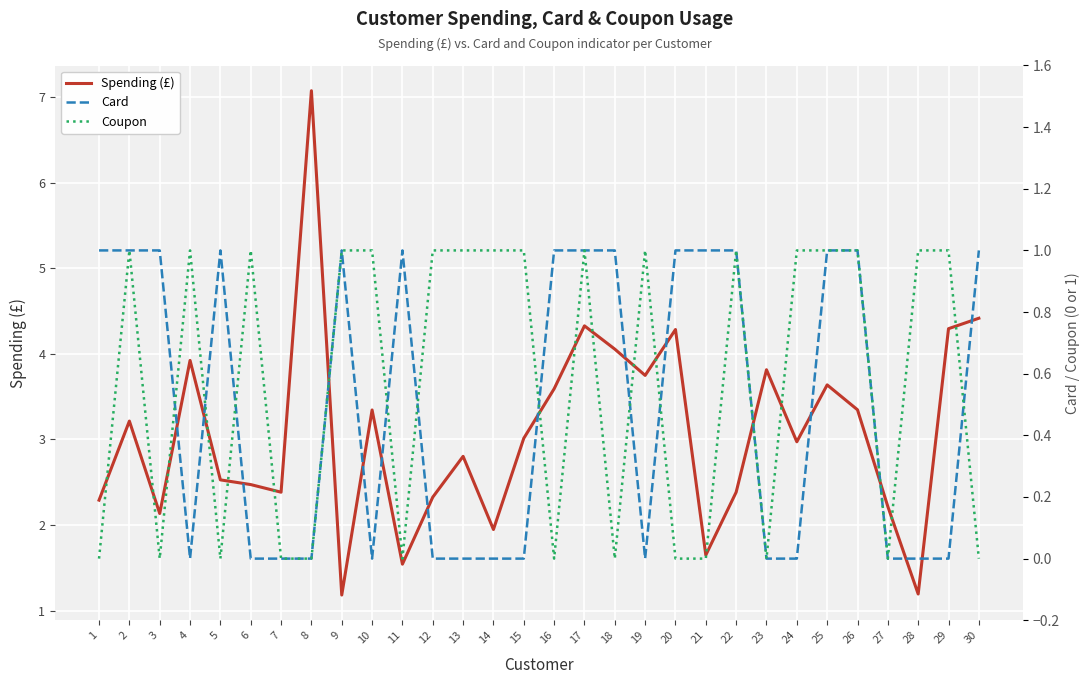

At 20, list the series in order from largest to smallest.

Spending (£), Card, Coupon